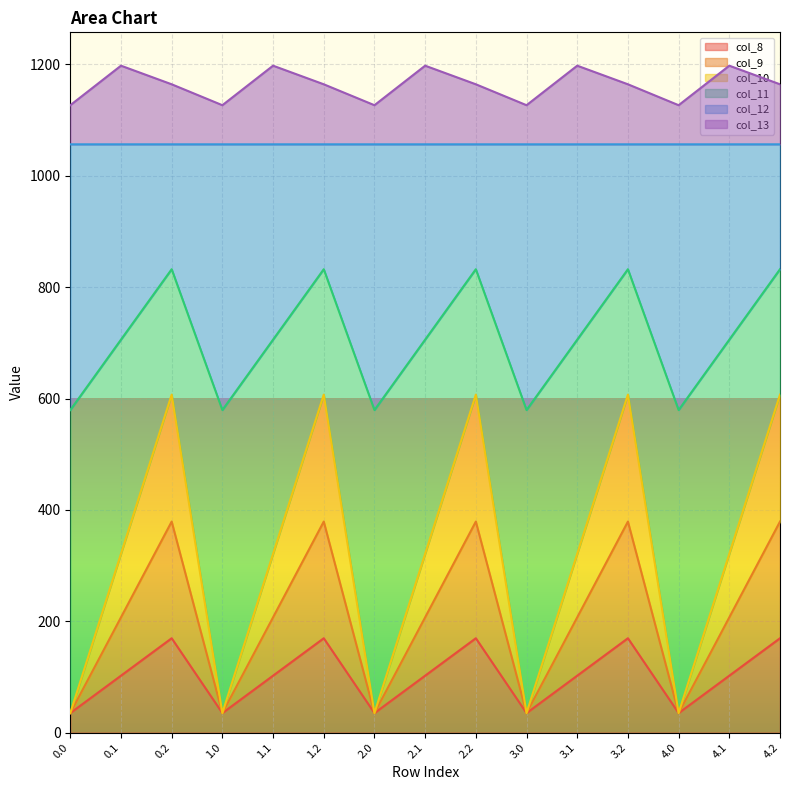

The col_12 series shows 1682.0 at 1.0. True or false?

False